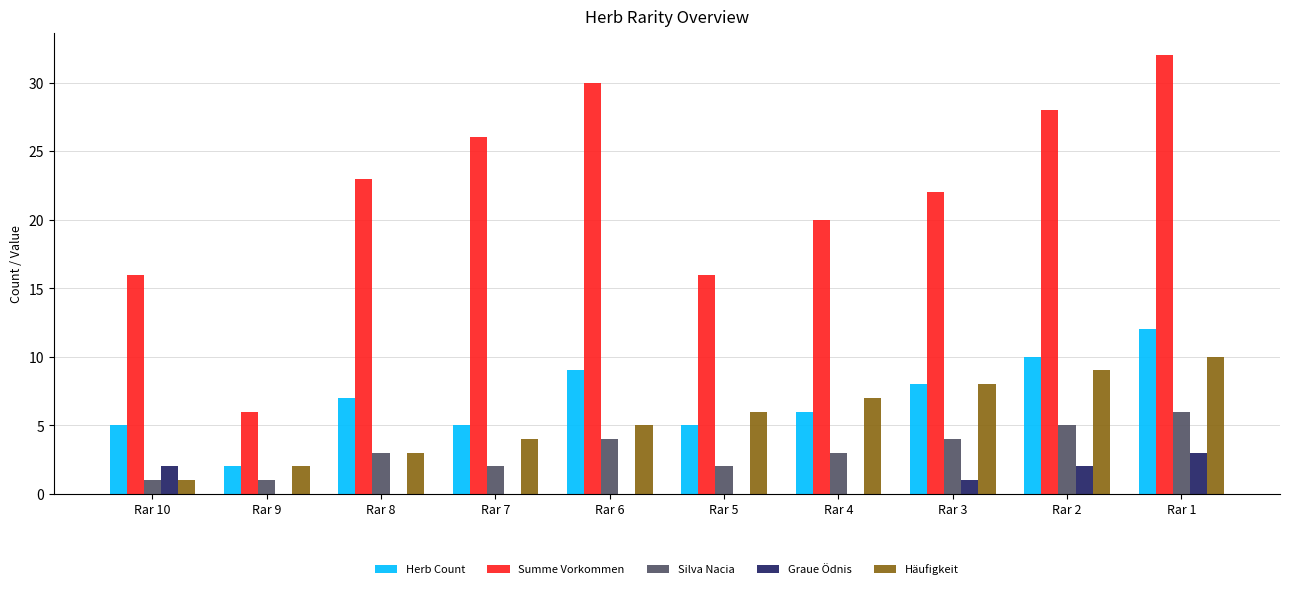

At which category is the sum across all series the highest?

Rar 1